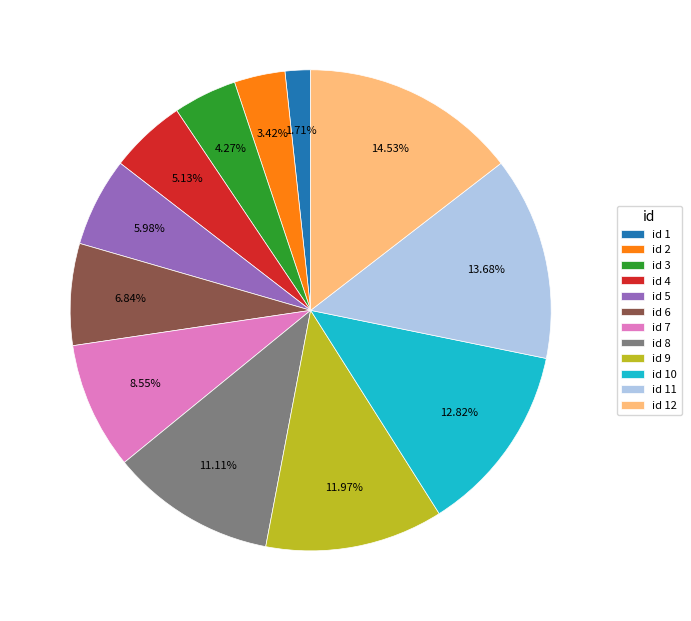

Combined, do id 2 and id 7 account for over 50%?

No